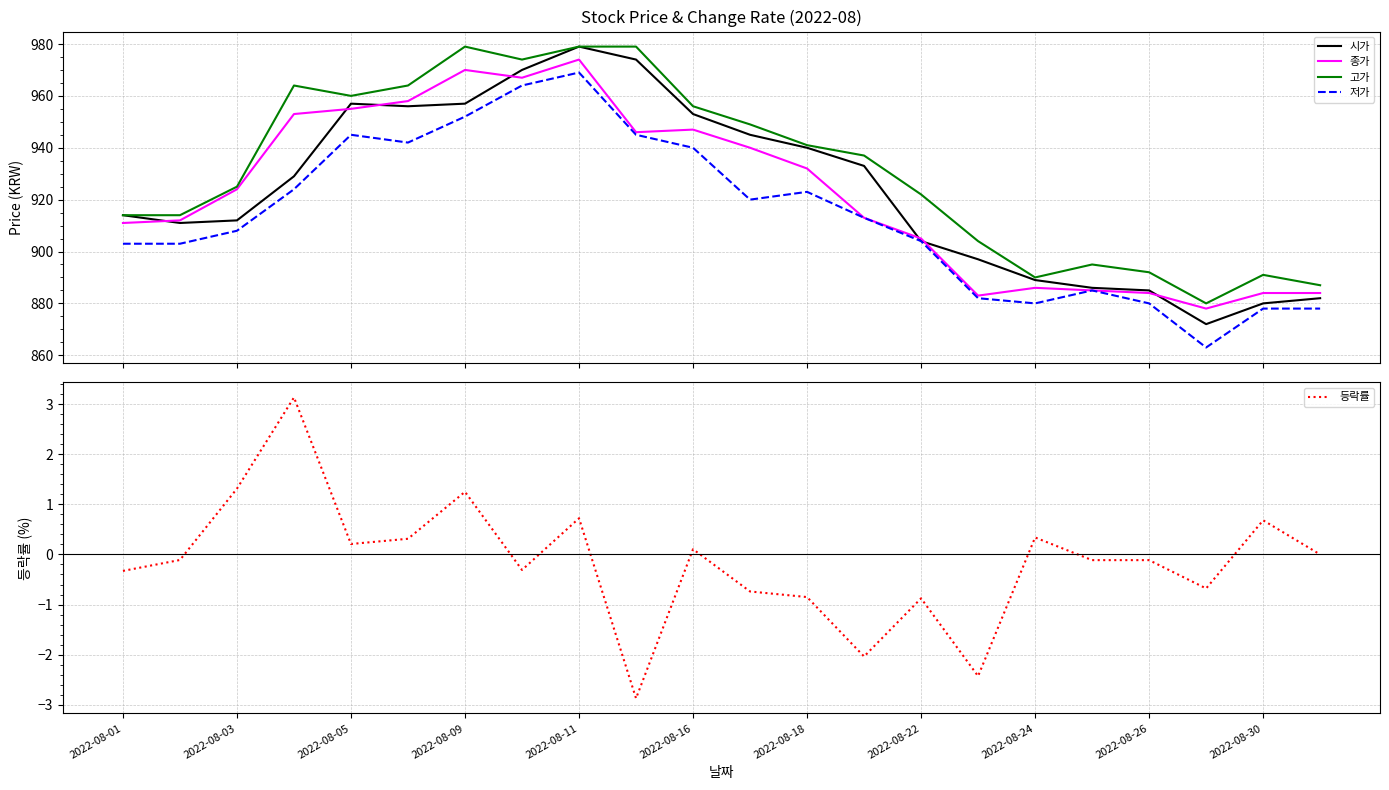

True or false: 고가 and 시가 intersect in this chart.

False